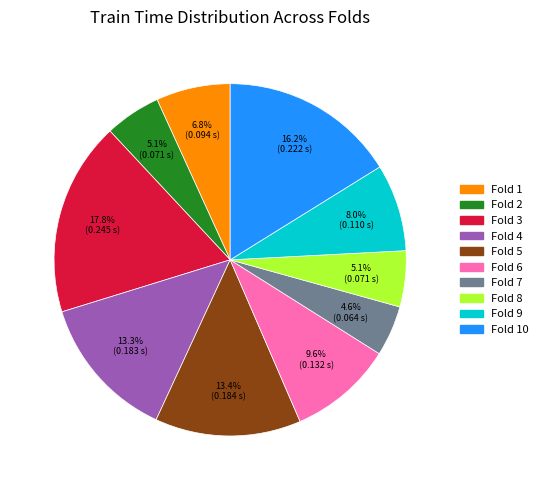

Is there any slice that represents more than half of the pie?

No